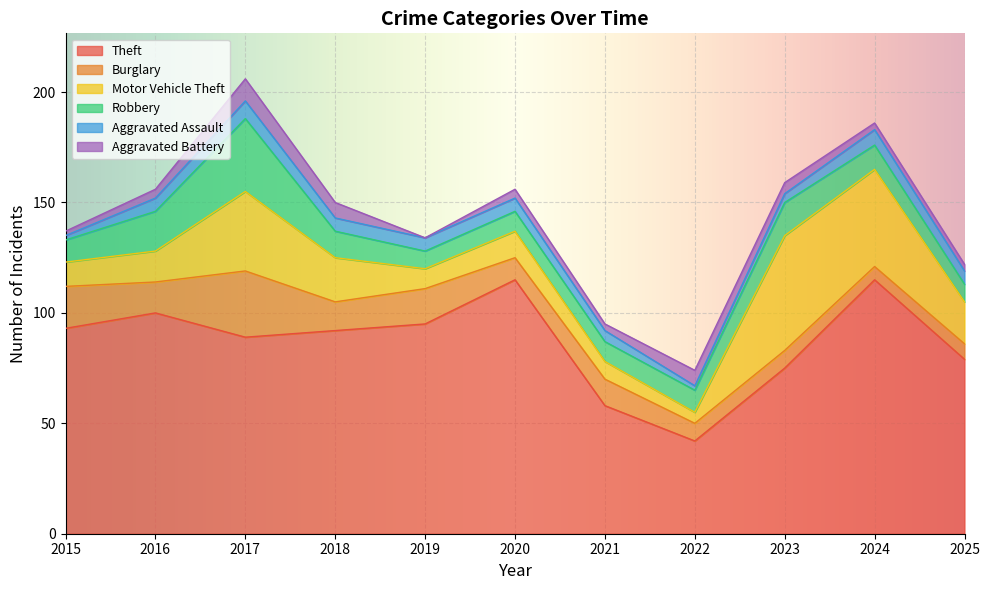

Reading left to right, what are all the values shown in this chart?

Theft: 93	100	89	92	95	115	58	42	75	115	79
Burglary: 19	14	30	13	16	10	12	8	8	6	7
Motor Vehicle Theft: 11	14	36	20	9	12	8	5	52	44	19
Robbery: 10	18	33	12	8	9	9	10	15	11	8
Aggravated Assault: 2	6	8	6	6	6	5	2	4	7	6
Aggravated Battery: 2	4	10	7	0	4	3	7	5	3	3